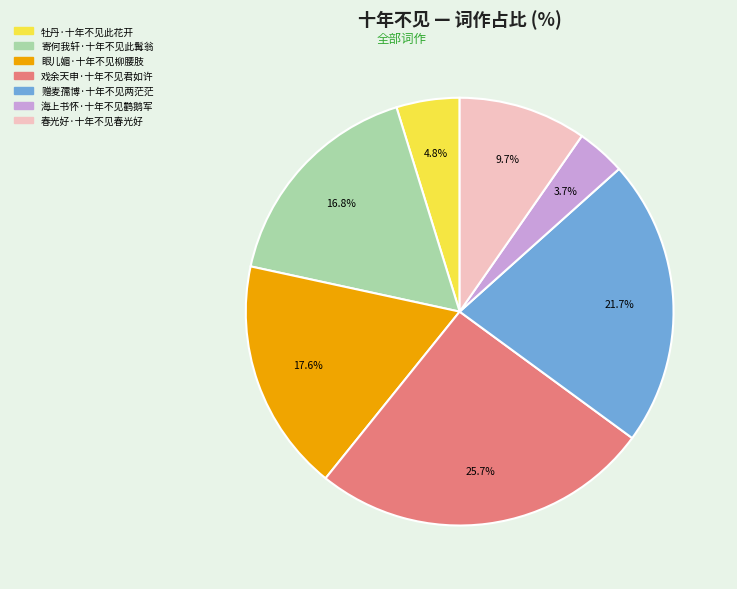

Which slice is the smallest?

海上书怀·十年不见鹳鹅军